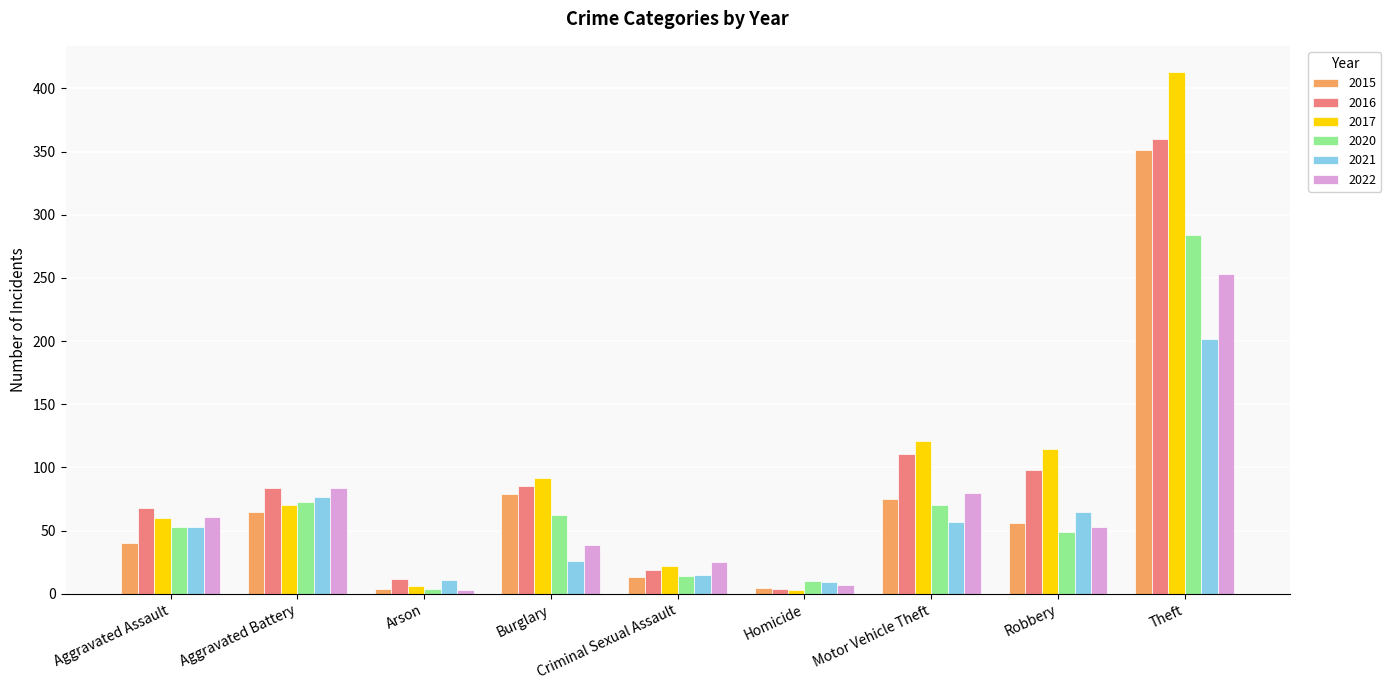

Count the number of categories in the chart.

9